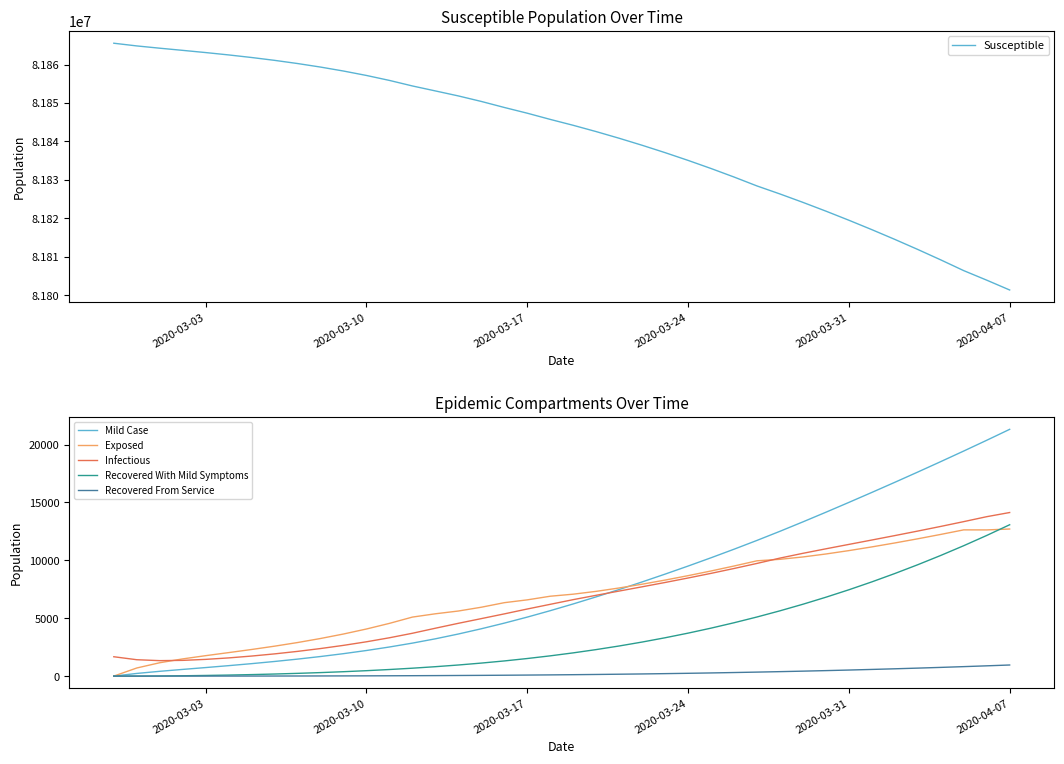

In Infectious, how many points are lower than both neighbors (excluding endpoints)?

1